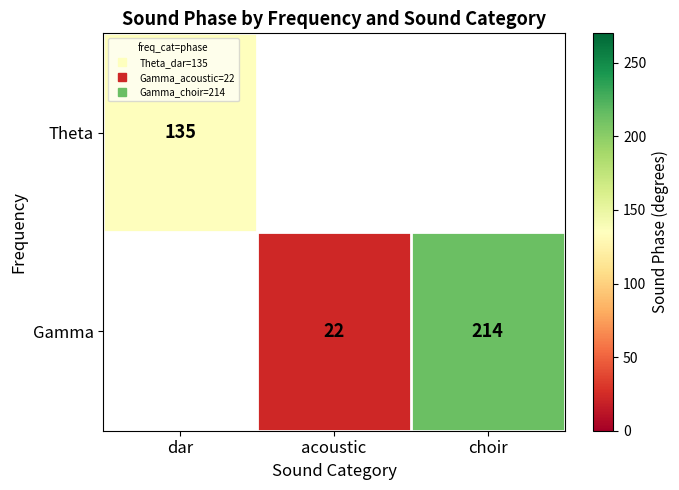

List the series in order of their overall mean, lowest first.

Theta, Gamma